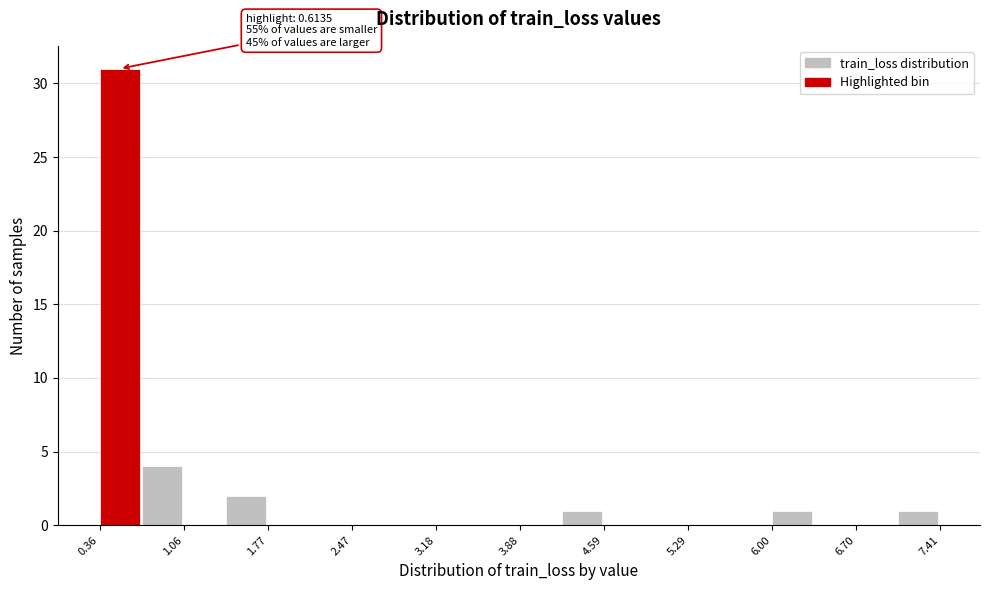

Around what value on the x-axis is the tallest bar? Give the approximate position of its centre, as read against the axis.

0.5